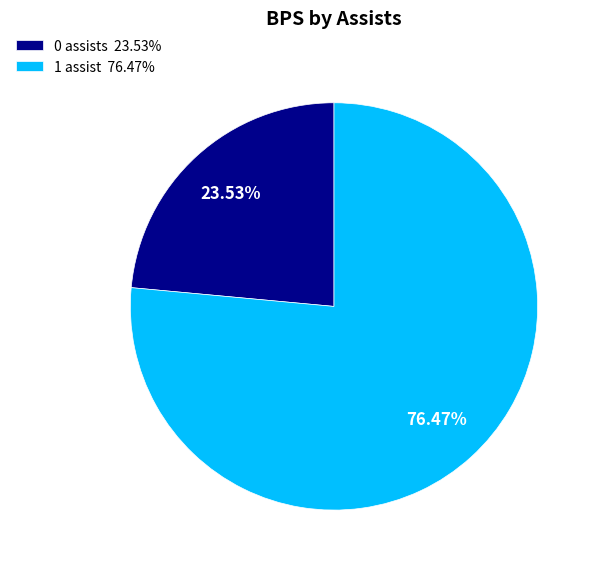

Is 1 assist 76.47% the majority of the pie?

Yes